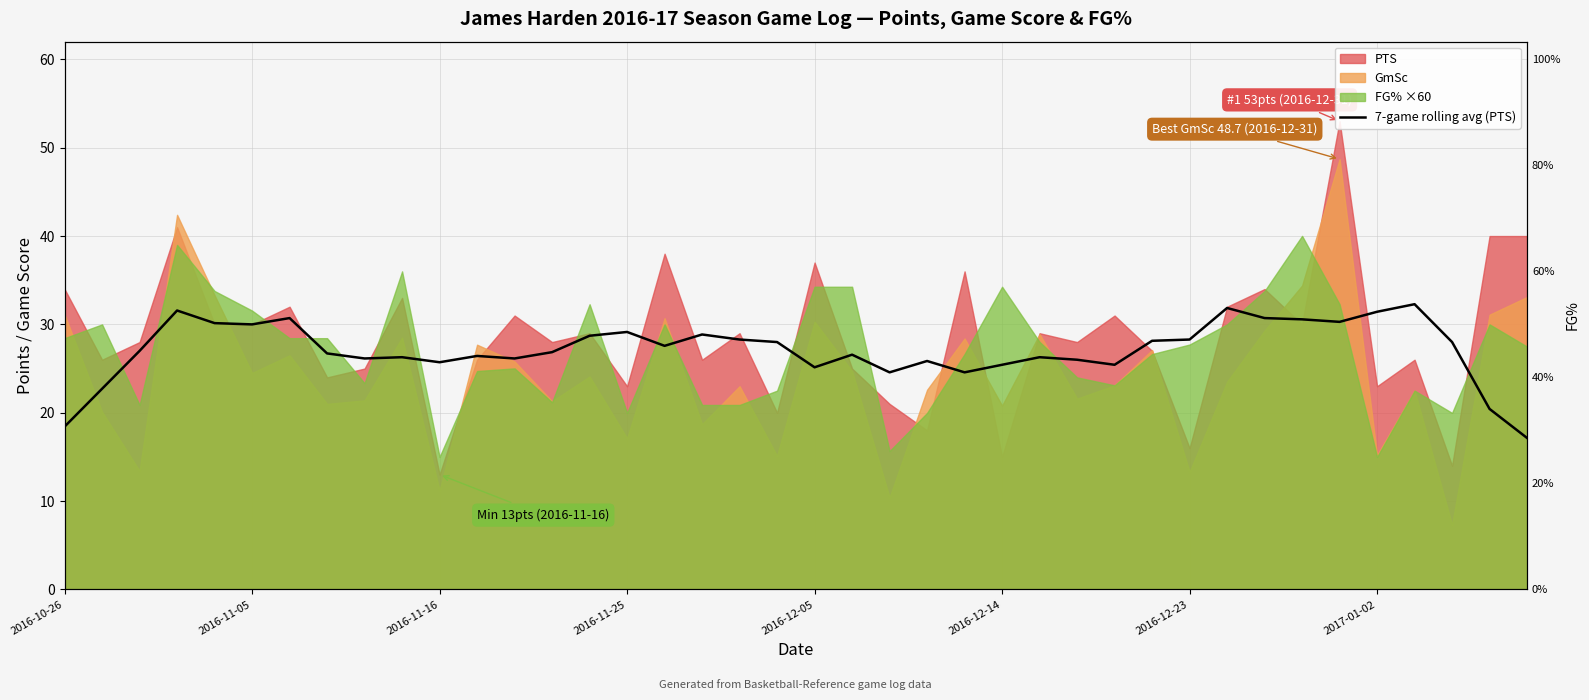

Where is the data nearest to the value 24?

22